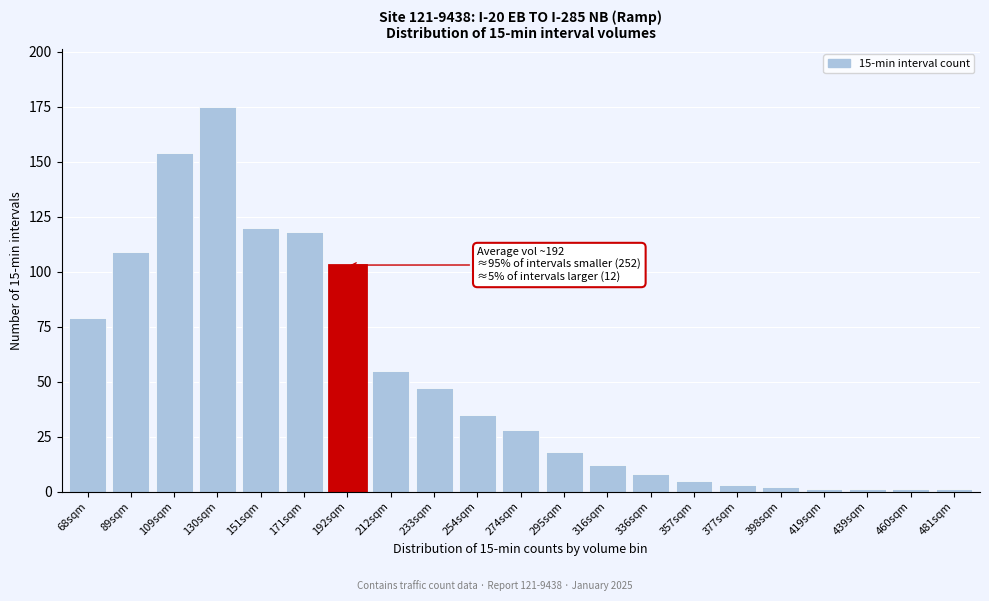

Reading right to left, what are all the values shown in this chart?

481sqm=1	460sqm=1	439sqm=1	419sqm=1	398sqm=2	377sqm=3	357sqm=5	336sqm=8	316sqm=12	295sqm=18	274sqm=28	254sqm=35	233sqm=47	212sqm=55	192sqm=103	171sqm=118	151sqm=120	130sqm=175	109sqm=154	89sqm=109	68sqm=79